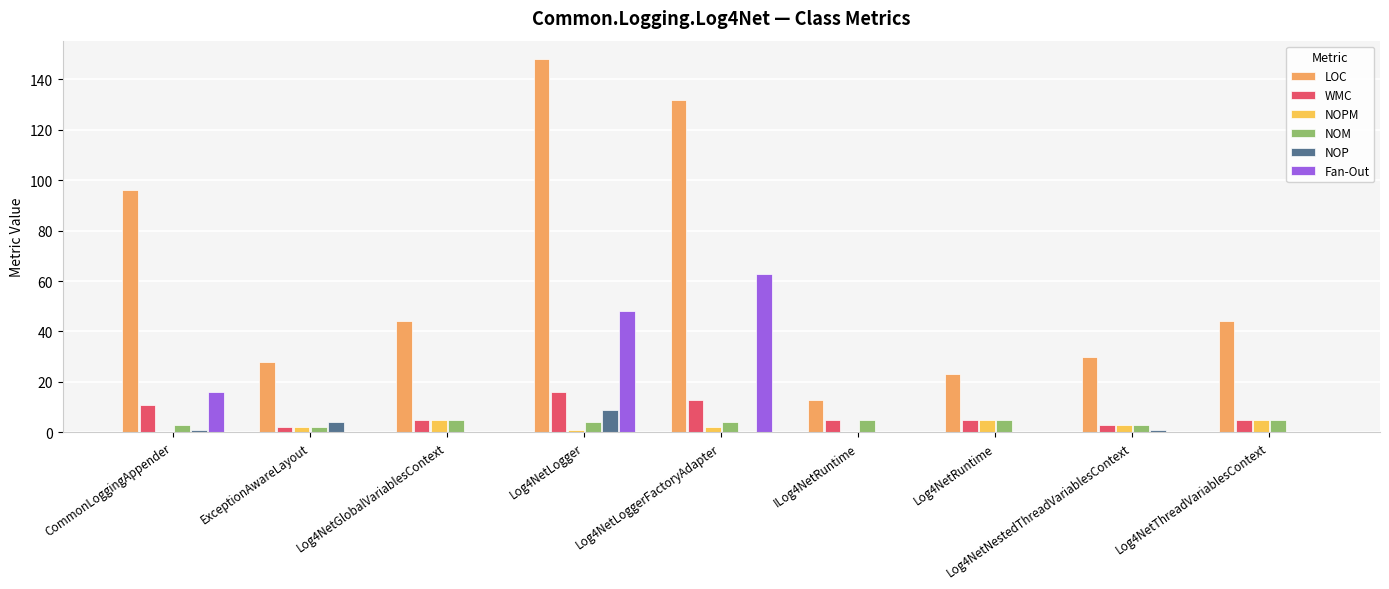

Where is LOC nearest to the value 80?

CommonLoggingAppender